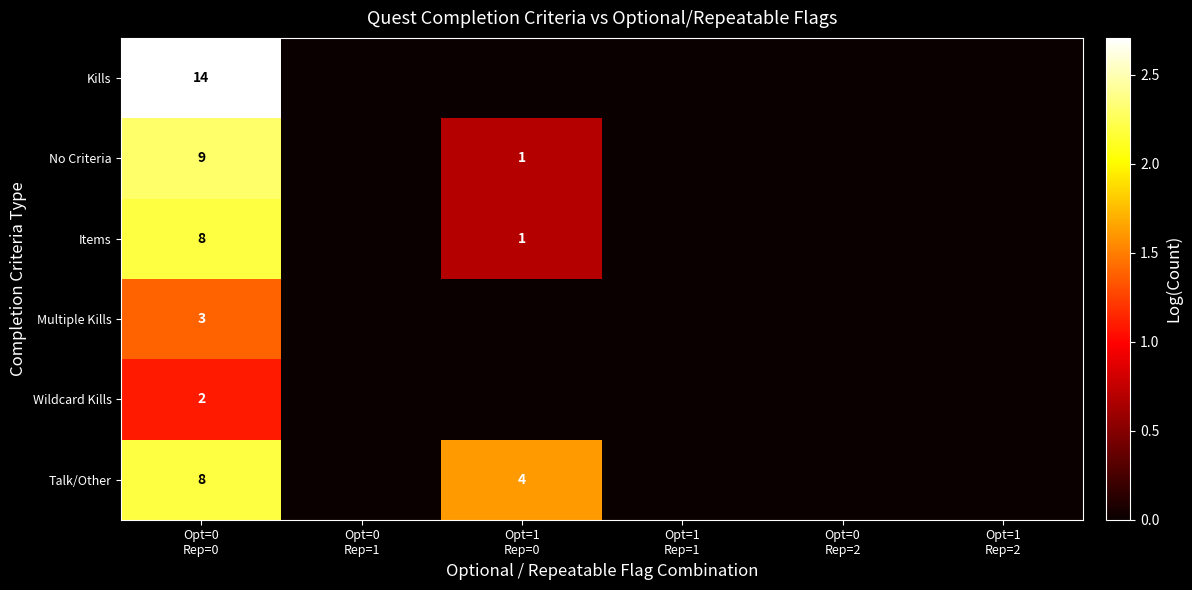

Which series changed the most between Opt=0 Rep=1 and Opt=0 Rep=2?

Kills